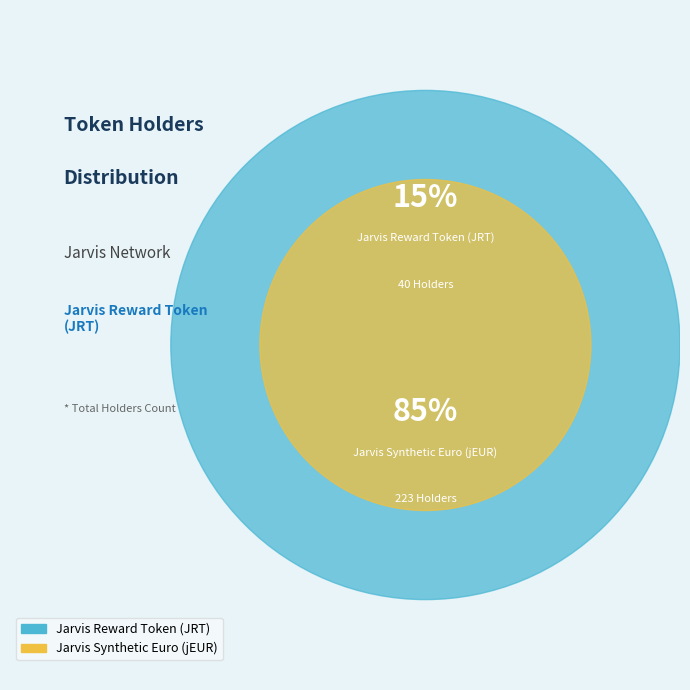

Does Jarvis Synthetic Euro (jEUR) account for over 50% of the chart?

Yes